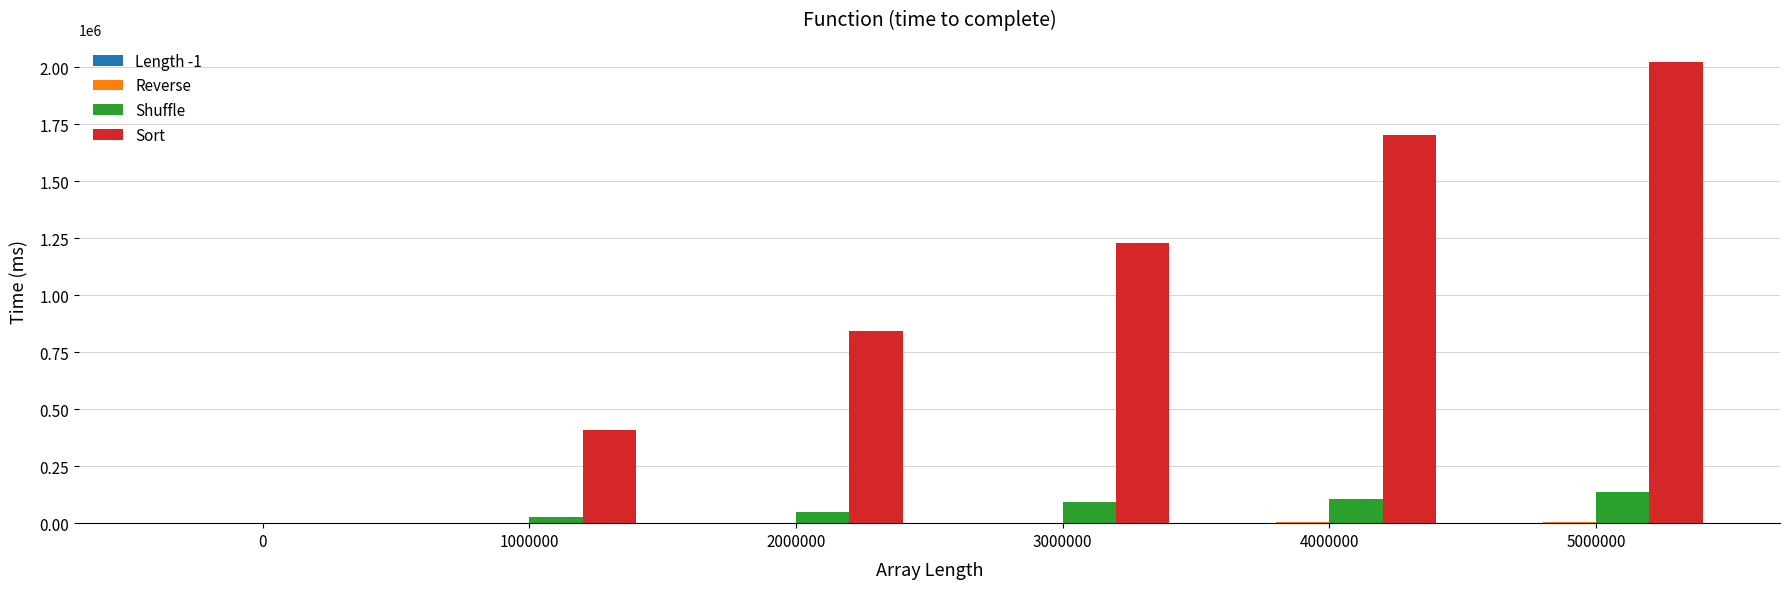

Count the number of categories in the chart.

6